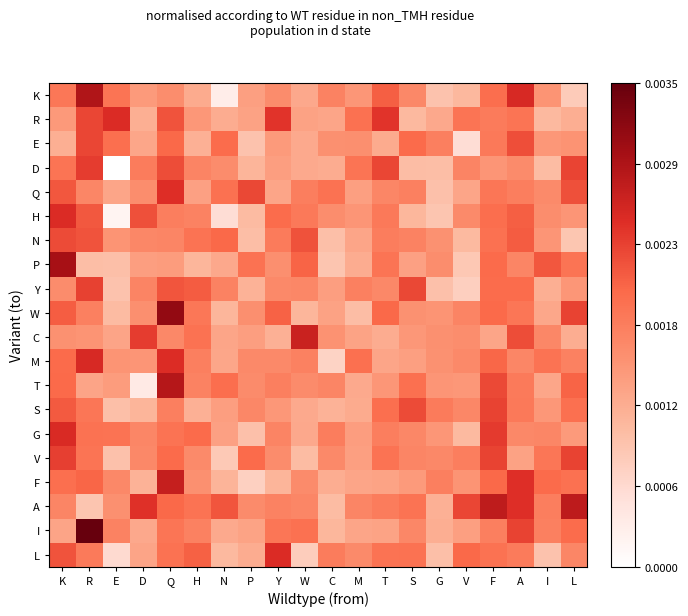

Reading left to right, extract all data points from this chart.

K: K=22.8	R=24.0	E=22.8	D=22.3	Q=22.5	H=22.1	N=21.1	P=22.2	Y=22.5	W=22.1	C=22.6	M=22.4	T=23.1	S=22.6	G=21.8	V=21.9	F=22.9	A=23.6	I=22.4	L=21.6
R: K=22.3	R=23.3	E=23.6	D=22.0	Q=23.2	H=22.4	N=22.1	P=22.2	Y=23.5	W=22.2	C=22.2	M=22.9	T=23.5	S=21.9	G=22.1	V=22.8	F=22.8	A=22.8	I=21.9	L=22.1
E: K=22.0	R=23.3	E=22.9	D=22.2	Q=23.0	H=22.0	N=22.9	P=21.8	Y=22.3	W=22.1	C=22.5	M=22.5	T=22.1	S=23.0	G=22.7	V=21.4	F=22.8	A=23.2	I=22.4	L=22.4
D: K=22.8	R=23.4	E=20.8	D=22.7	Q=23.3	H=22.6	N=22.5	P=22.0	Y=22.3	W=22.1	C=22.1	M=22.8	T=23.3	S=21.8	G=21.8	V=22.6	F=22.4	A=22.5	I=21.9	L=23.3
Q: K=23.2	R=22.6	E=22.2	D=22.5	Q=23.5	H=22.2	N=22.9	P=23.3	Y=22.2	W=22.7	C=22.9	M=22.2	T=22.6	S=22.7	G=21.8	V=22.2	F=22.8	A=22.7	I=22.5	L=23.2
H: K=23.6	R=23.1	E=21.0	D=23.2	Q=22.7	H=22.6	N=21.4	P=21.9	Y=22.9	W=22.8	C=22.5	M=22.4	T=22.8	S=21.9	G=21.7	V=22.5	F=22.9	A=23.1	I=22.5	L=22.4
N: K=23.3	R=23.2	E=22.4	D=22.6	Q=22.6	H=22.9	N=23.0	P=21.8	Y=22.7	W=23.2	C=21.8	M=22.2	T=22.7	S=22.6	G=22.5	V=21.9	F=22.9	A=23.1	I=22.4	L=21.7
P: K=24.1	R=21.8	E=21.8	D=22.3	Q=22.3	H=21.9	N=22.1	P=22.9	Y=22.5	W=23.0	C=21.7	M=22.1	T=22.8	S=22.2	G=22.5	V=21.7	F=23.0	A=22.6	I=23.2	L=22.8
Y: K=22.5	R=23.4	E=21.8	D=22.6	Q=23.2	H=23.1	N=22.6	P=22.0	Y=22.6	W=22.6	C=22.3	M=22.7	T=22.6	S=23.3	G=21.8	V=21.6	F=22.9	A=22.9	I=22.0	L=22.4
W: K=23.1	R=22.7	E=21.9	D=22.5	Q=24.3	H=22.8	N=21.9	P=22.5	Y=23.1	W=21.9	C=22.2	M=21.8	T=23.0	S=22.4	G=22.4	V=22.6	F=23.0	A=22.8	I=22.1	L=23.3
C: K=22.4	R=22.4	E=22.2	D=23.4	Q=22.6	H=22.9	N=22.2	P=22.3	Y=22.0	W=23.7	C=22.4	M=22.2	T=22.1	S=22.4	G=22.5	V=22.5	F=22.2	A=23.3	I=22.6	L=22.1
M: K=23.0	R=23.6	E=22.4	D=22.4	Q=23.6	H=22.7	N=22.2	P=22.5	Y=22.6	W=22.7	C=21.5	M=22.9	T=22.2	S=22.2	G=22.4	V=22.5	F=23.0	A=22.6	I=22.9	L=22.7
T: K=23.0	R=22.2	E=22.3	D=21.1	Q=23.9	H=22.6	N=22.9	P=22.5	Y=22.7	W=22.5	C=22.6	M=22.1	T=22.4	S=22.9	G=22.4	V=22.4	F=23.3	A=22.8	I=22.2	L=23.0
S: K=23.1	R=22.8	E=21.8	D=22.0	Q=22.7	H=22.0	N=22.3	P=22.6	Y=22.4	W=22.1	C=22.0	M=22.1	T=22.9	S=23.3	G=22.7	V=22.6	F=23.3	A=22.8	I=22.4	L=22.9
G: K=23.6	R=22.9	E=22.9	D=22.6	Q=22.9	H=23.0	N=22.2	P=21.8	Y=22.6	W=22.1	C=22.7	M=22.3	T=22.7	S=22.6	G=22.4	V=21.9	F=23.4	A=22.6	I=22.6	L=22.3
V: K=23.4	R=22.8	E=21.8	D=22.6	Q=23.0	H=22.5	N=21.7	P=23.0	Y=22.5	W=21.9	C=22.5	M=22.3	T=22.9	S=22.6	G=22.6	V=22.7	F=23.3	A=22.2	I=22.8	L=23.3
F: K=22.9	R=23.0	E=22.6	D=22.0	Q=23.8	H=22.5	N=22.0	P=21.6	Y=22.0	W=22.5	C=22.1	M=22.2	T=22.2	S=22.3	G=22.7	V=22.4	F=23.0	A=23.5	I=23.0	L=22.9
A: K=22.6	R=21.7	E=22.5	D=23.5	Q=23.0	H=22.9	N=23.2	P=22.5	Y=22.6	W=22.6	C=21.8	M=22.6	T=22.7	S=22.9	G=22.0	V=23.3	F=23.8	A=23.5	I=22.7	L=23.9
I: K=22.2	R=24.7	E=22.6	D=22.1	Q=22.8	H=22.7	N=22.1	P=22.2	Y=22.8	W=22.9	C=21.9	M=22.2	T=22.2	S=22.6	G=22.1	V=22.3	F=22.7	A=23.3	I=22.7	L=22.9
L: K=23.2	R=22.8	E=21.4	D=22.2	Q=22.9	H=23.1	N=21.9	P=22.1	Y=23.6	W=21.6	C=22.7	M=22.5	T=22.9	S=22.9	G=21.8	V=23.0	F=22.9	A=22.7	I=21.8	L=22.6